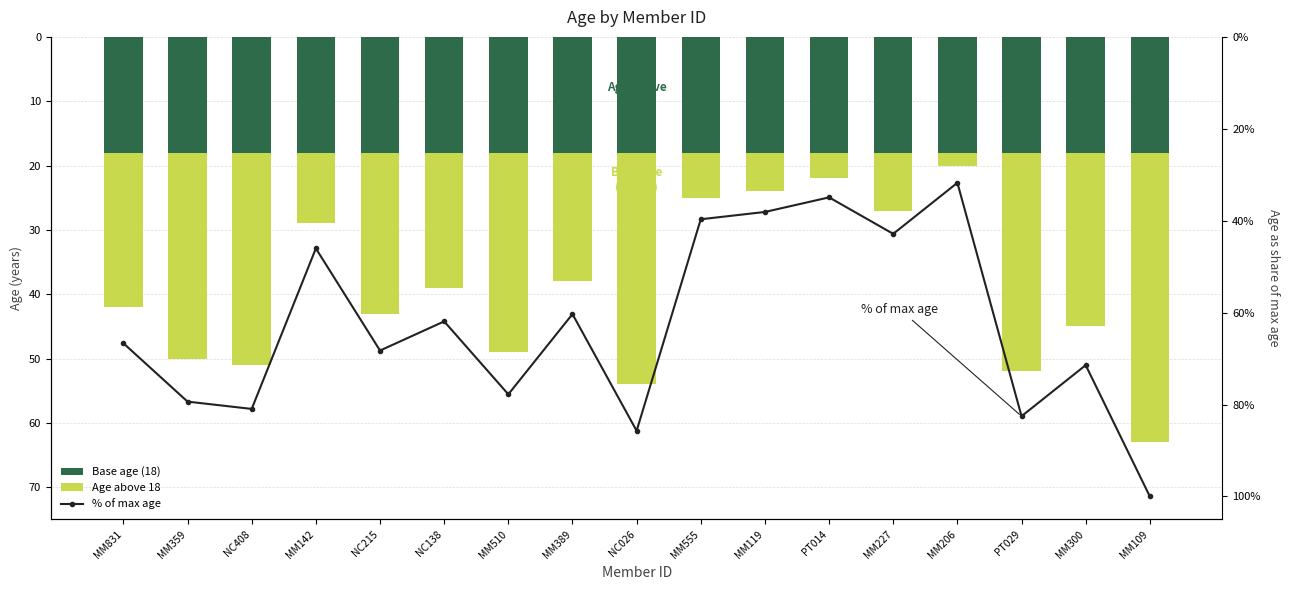

Between MM300 and NC138, which is larger?

MM300